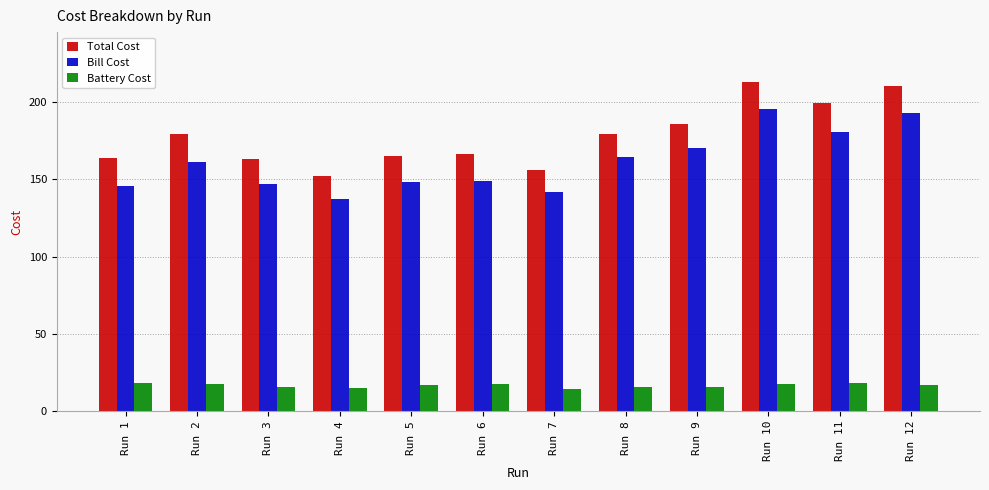

How many values in the Battery Cost series are below 17?

6